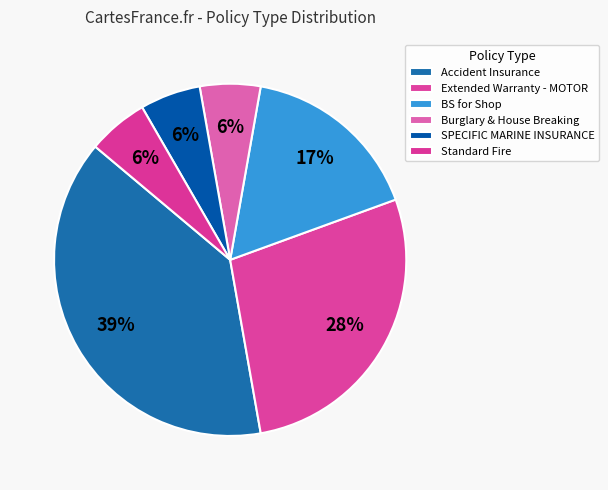

Which category has the biggest portion of the pie?

Accident Insurance